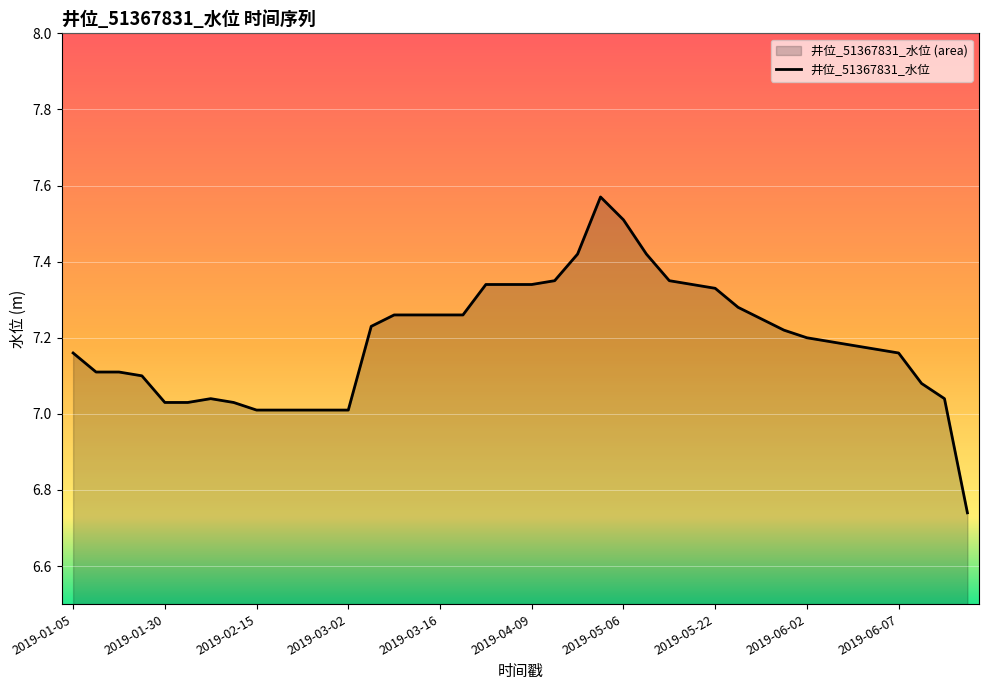

How many lines are shown in the chart?

1